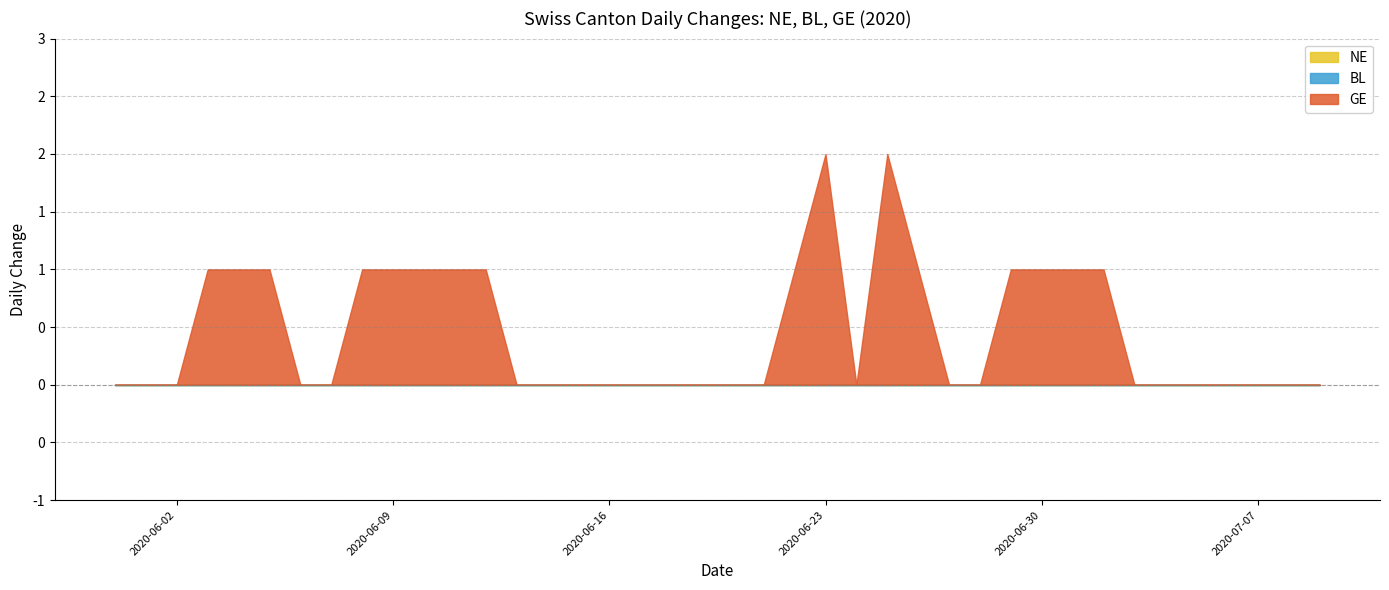

What is the label of the 24th point from the left?

2020-06-23